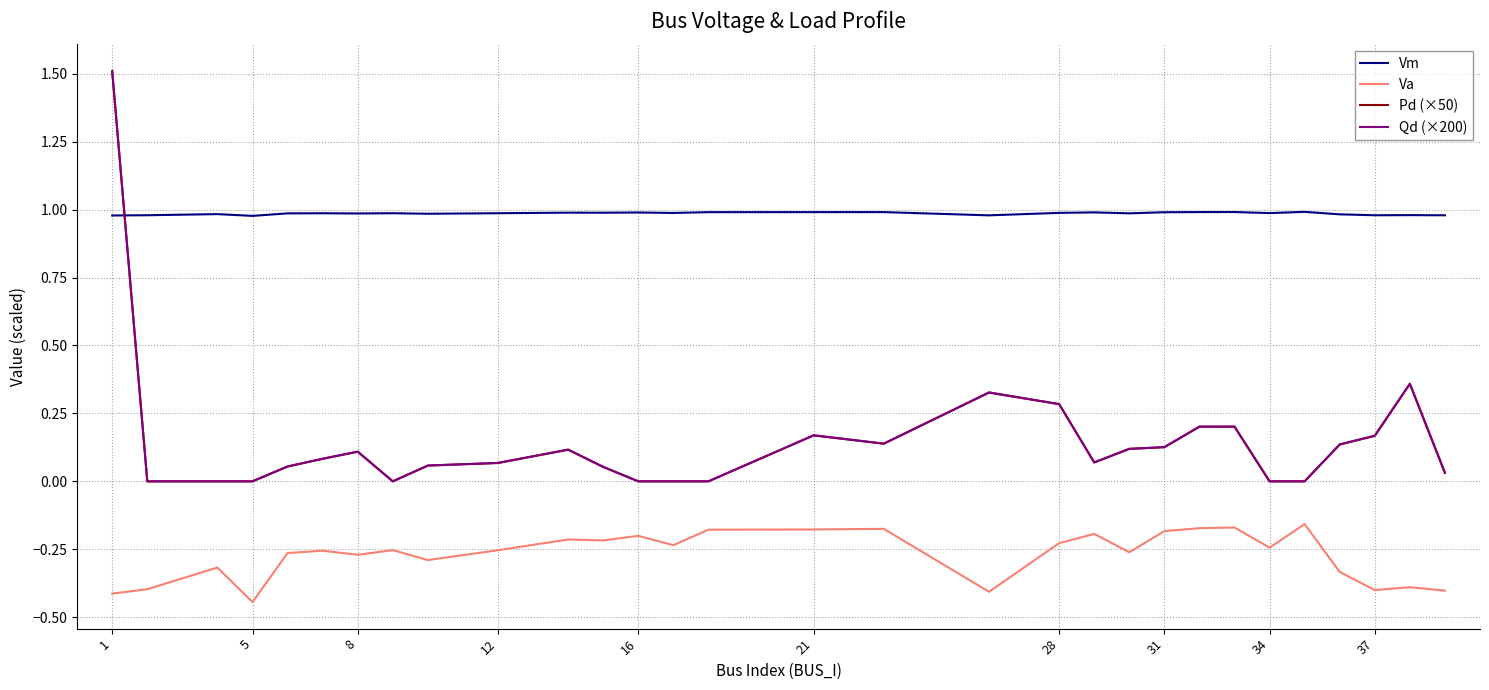

Which series has the largest range (max minus min)?

Qd (×200)